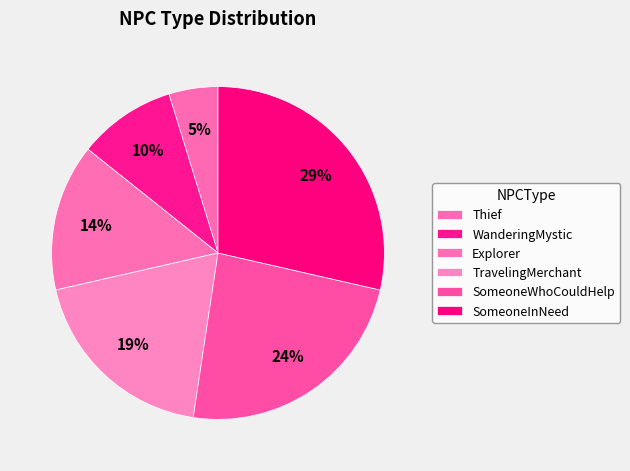

Count the number of slices in the pie.

6